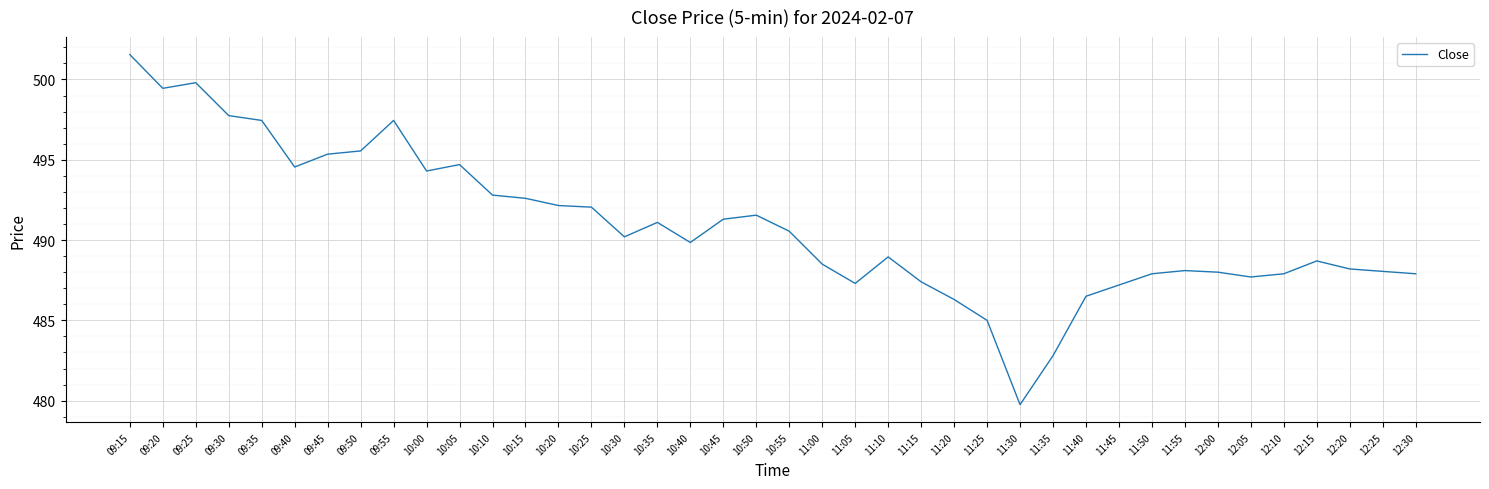

Which category has the lowest value across all series?

11:30